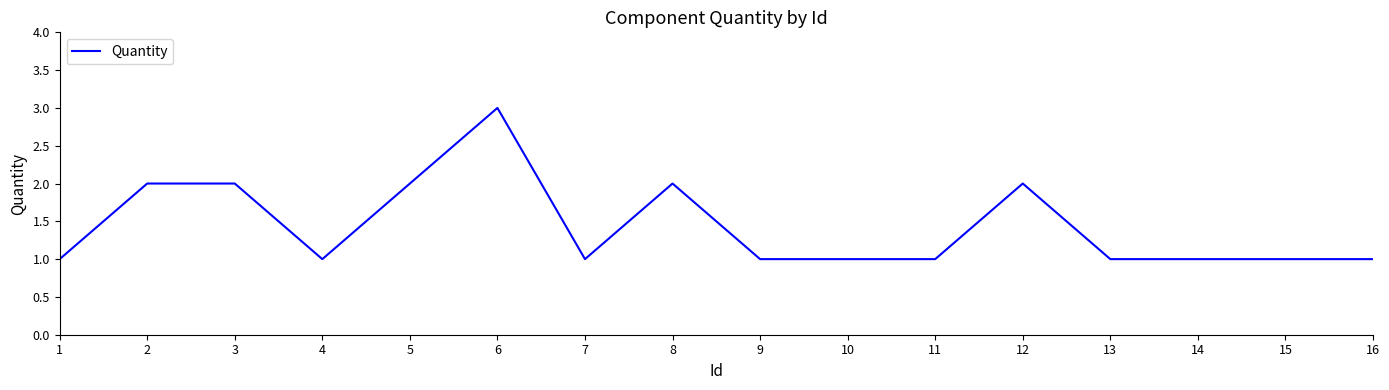

Approximately how many times larger is the value at 13 compared to 10?

1.0